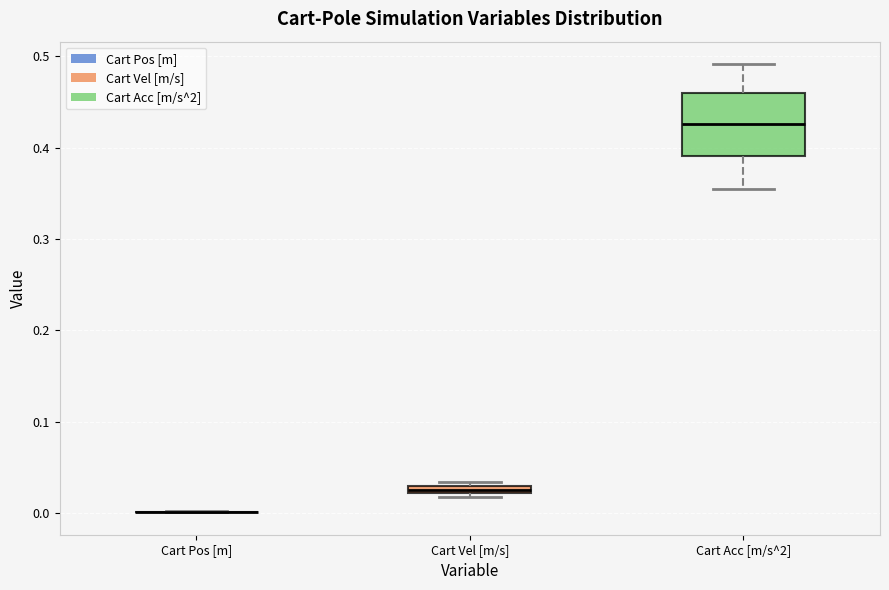

Which box is the tallest, from its lower edge to its upper edge?

Cart Acc [m/s^2]